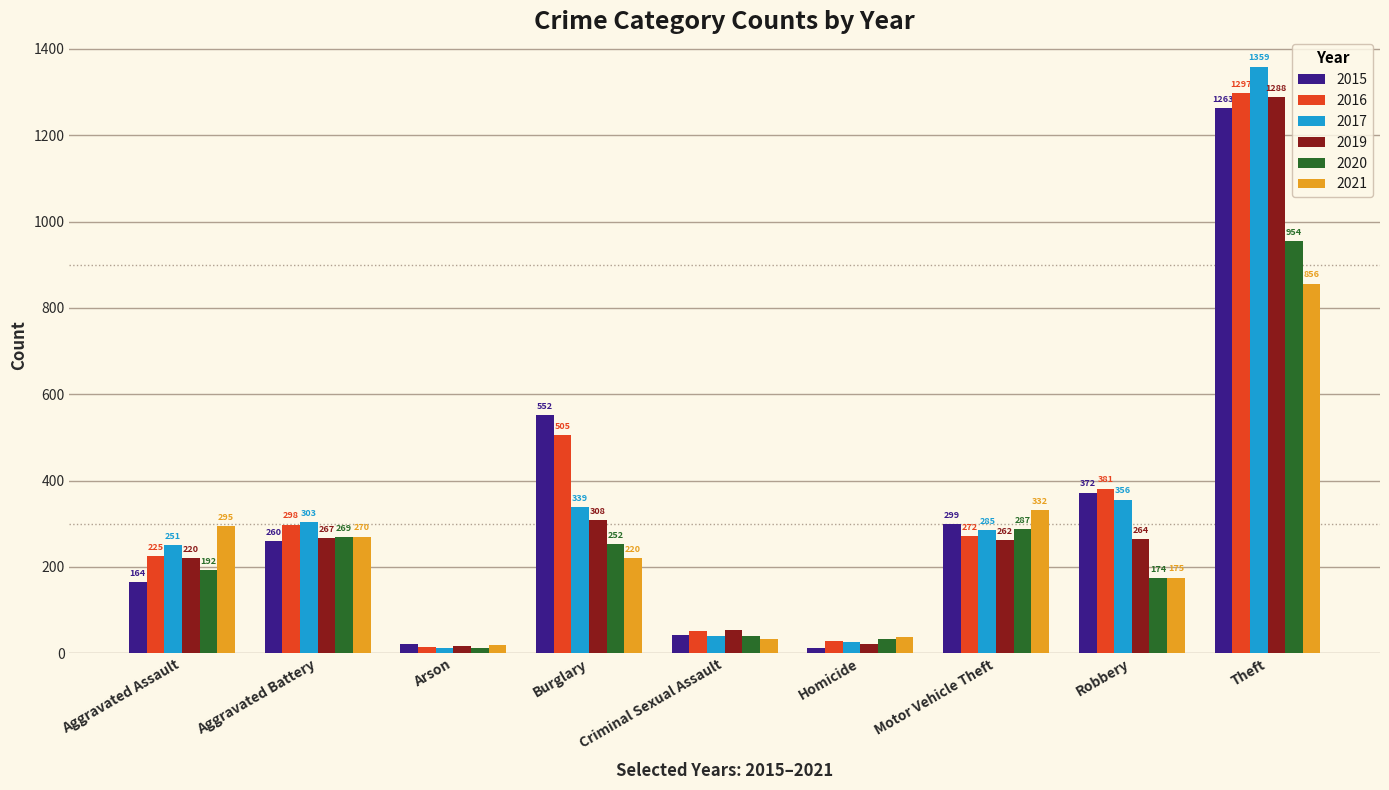

What is the sum of all 2016 values?

3071